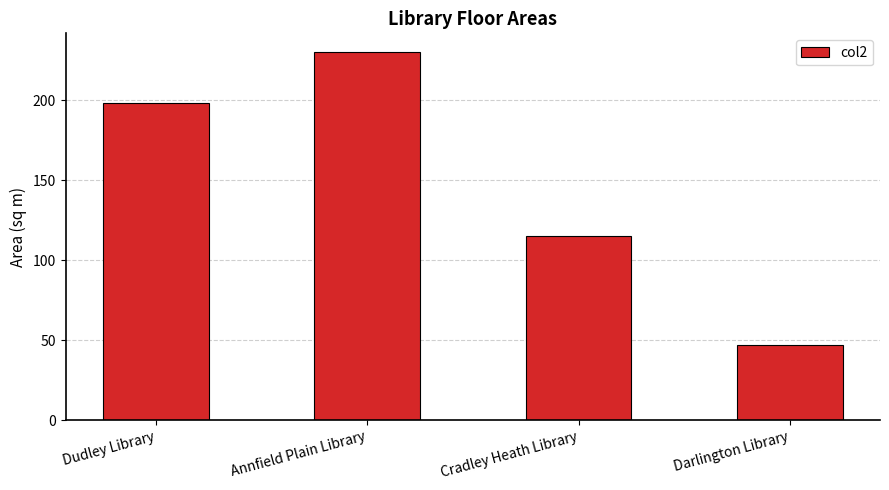

Between Darlington Library and Annfield Plain Library, which is larger?

Annfield Plain Library